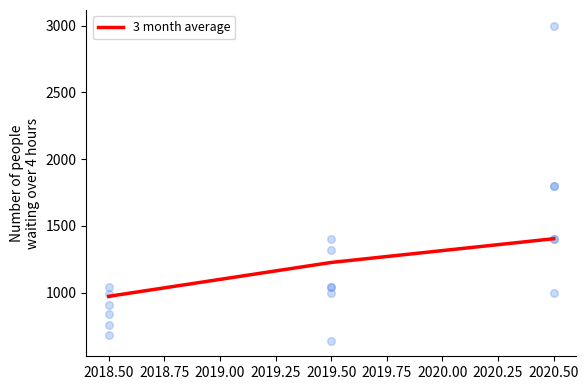

The value of 3 month average at 2020.50 is 783.8. True or false?

False